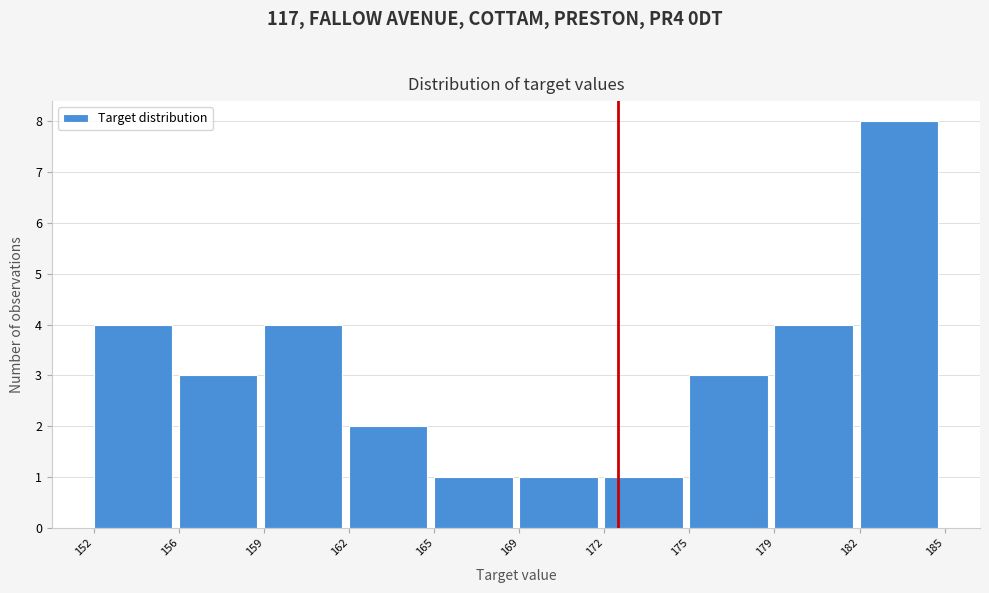

Reading right to left, what are all the values shown in this chart?

8	4	3	1	1	1	2	4	3	4